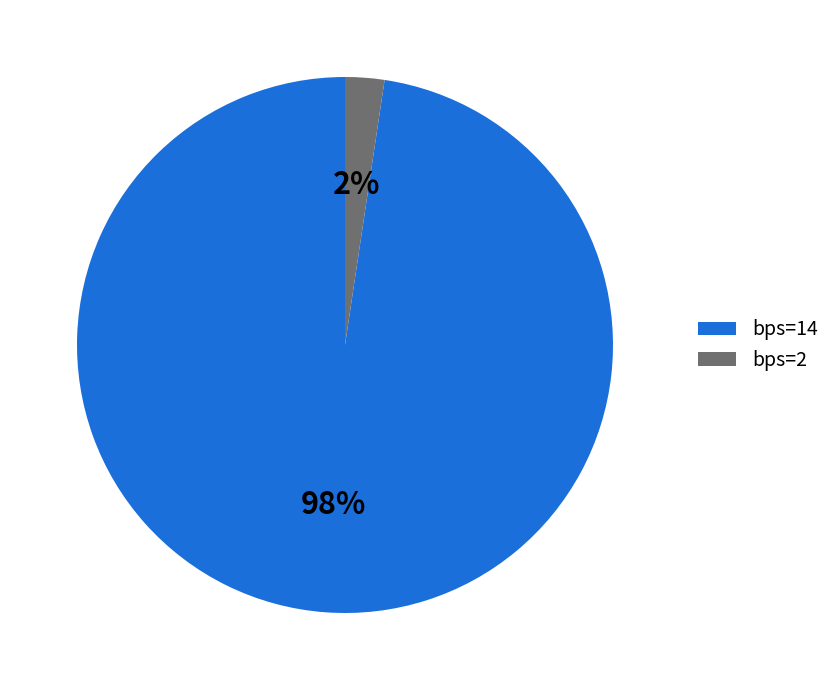

Rank the categories by value from highest to lowest.

bps=14, bps=2